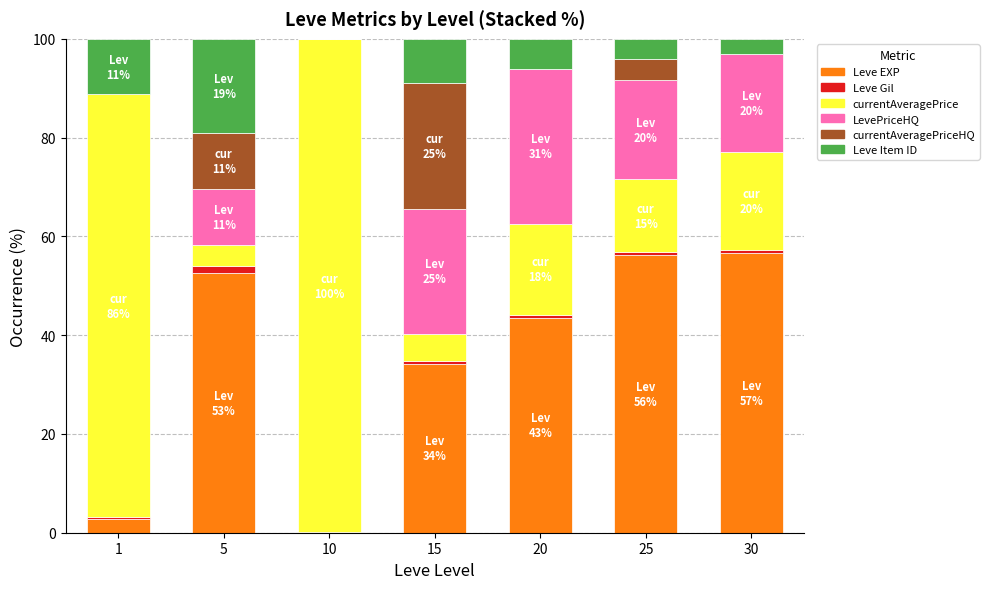

Is it true that Leve EXP equals 43.5 at 20?

True